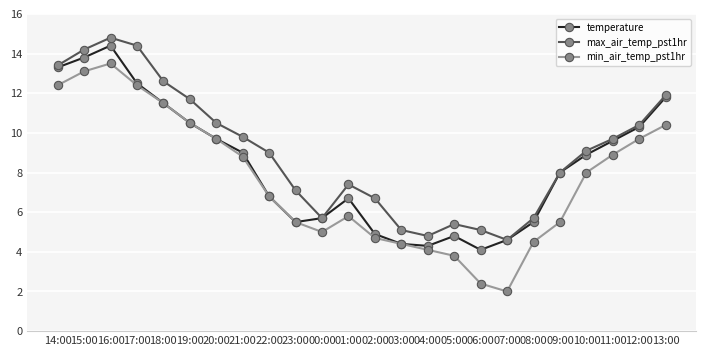

Which series has the largest total across all categories?

max_air_temp_pst1hr